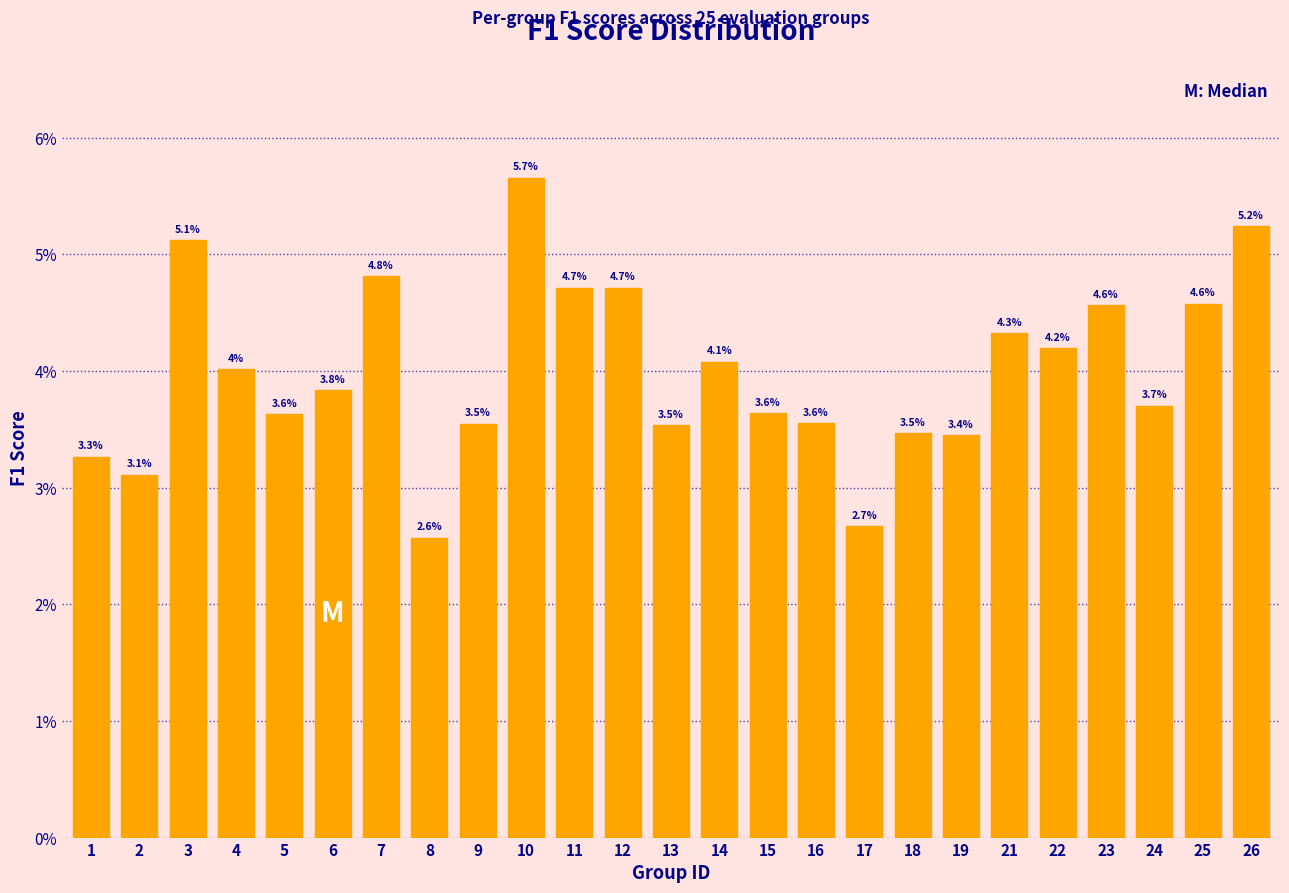

Reading left to right, extract all data points from this chart.

3.3	3.1	5.1	4.0	3.6	3.8	4.8	2.6	3.5	5.7	4.7	4.7	3.5	4.1	3.6	3.6	2.7	3.5	3.4	4.3	4.2	4.6	3.7	4.6	5.2